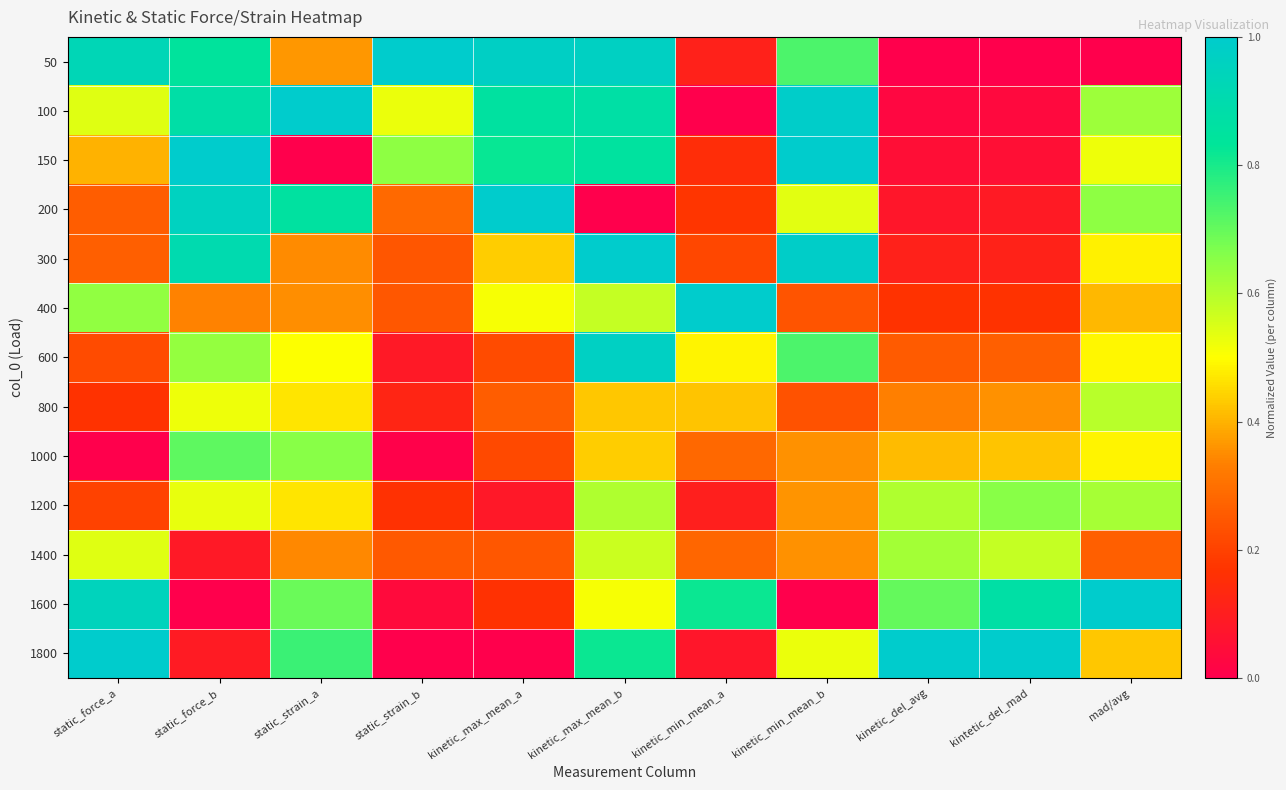

Reading left to right, extract all data points from this chart.

50: static_force_a=0.9	static_force_b=0.8	static_strain_a=0.4	static_strain_b=1.0	kinetic_max_mean_a=1.0	kinetic_max_mean_b=1.0	kinetic_min_mean_a=0.1	kinetic_min_mean_b=0.7	kinetic_del_avg=0.0	kintetic_del_mad=0.0	mad/avg=0.0
100: static_force_a=0.5	static_force_b=0.9	static_strain_a=1.0	static_strain_b=0.5	kinetic_max_mean_a=0.9	kinetic_max_mean_b=0.9	kinetic_min_mean_a=0.0	kinetic_min_mean_b=1.0	kinetic_del_avg=0.0	kintetic_del_mad=0.0	mad/avg=0.6
150: static_force_a=0.4	static_force_b=1.0	static_strain_a=0.0	static_strain_b=0.6	kinetic_max_mean_a=0.8	kinetic_max_mean_b=0.9	kinetic_min_mean_a=0.2	kinetic_min_mean_b=1.0	kinetic_del_avg=0.0	kintetic_del_mad=0.1	mad/avg=0.5
200: static_force_a=0.3	static_force_b=1.0	static_strain_a=0.9	static_strain_b=0.3	kinetic_max_mean_a=1.0	kinetic_max_mean_b=0.0	kinetic_min_mean_a=0.2	kinetic_min_mean_b=0.5	kinetic_del_avg=0.1	kintetic_del_mad=0.1	mad/avg=0.6
300: static_force_a=0.3	static_force_b=0.9	static_strain_a=0.4	static_strain_b=0.2	kinetic_max_mean_a=0.4	kinetic_max_mean_b=1.0	kinetic_min_mean_a=0.2	kinetic_min_mean_b=1.0	kinetic_del_avg=0.1	kintetic_del_mad=0.1	mad/avg=0.5
400: static_force_a=0.6	static_force_b=0.3	static_strain_a=0.4	static_strain_b=0.2	kinetic_max_mean_a=0.5	kinetic_max_mean_b=0.6	kinetic_min_mean_a=1.0	kinetic_min_mean_b=0.2	kinetic_del_avg=0.2	kintetic_del_mad=0.2	mad/avg=0.4
600: static_force_a=0.2	static_force_b=0.6	static_strain_a=0.5	static_strain_b=0.1	kinetic_max_mean_a=0.2	kinetic_max_mean_b=1.0	kinetic_min_mean_a=0.5	kinetic_min_mean_b=0.7	kinetic_del_avg=0.3	kintetic_del_mad=0.3	mad/avg=0.5
800: static_force_a=0.2	static_force_b=0.5	static_strain_a=0.5	static_strain_b=0.1	kinetic_max_mean_a=0.3	kinetic_max_mean_b=0.4	kinetic_min_mean_a=0.4	kinetic_min_mean_b=0.2	kinetic_del_avg=0.3	kintetic_del_mad=0.4	mad/avg=0.6
1000: static_force_a=0.0	static_force_b=0.7	static_strain_a=0.7	static_strain_b=0.0	kinetic_max_mean_a=0.2	kinetic_max_mean_b=0.4	kinetic_min_mean_a=0.3	kinetic_min_mean_b=0.4	kinetic_del_avg=0.4	kintetic_del_mad=0.4	mad/avg=0.5
1200: static_force_a=0.2	static_force_b=0.5	static_strain_a=0.5	static_strain_b=0.2	kinetic_max_mean_a=0.1	kinetic_max_mean_b=0.6	kinetic_min_mean_a=0.1	kinetic_min_mean_b=0.4	kinetic_del_avg=0.6	kintetic_del_mad=0.7	mad/avg=0.6
1400: static_force_a=0.5	static_force_b=0.1	static_strain_a=0.3	static_strain_b=0.3	kinetic_max_mean_a=0.2	kinetic_max_mean_b=0.6	kinetic_min_mean_a=0.3	kinetic_min_mean_b=0.4	kinetic_del_avg=0.6	kintetic_del_mad=0.6	mad/avg=0.3
1600: static_force_a=0.9	static_force_b=0.0	static_strain_a=0.7	static_strain_b=0.0	kinetic_max_mean_a=0.2	kinetic_max_mean_b=0.5	kinetic_min_mean_a=0.8	kinetic_min_mean_b=0.0	kinetic_del_avg=0.7	kintetic_del_mad=0.9	mad/avg=1.0
1800: static_force_a=1.0	static_force_b=0.1	static_strain_a=0.8	static_strain_b=0.0	kinetic_max_mean_a=0.0	kinetic_max_mean_b=0.8	kinetic_min_mean_a=0.1	kinetic_min_mean_b=0.5	kinetic_del_avg=1.0	kintetic_del_mad=1.0	mad/avg=0.4